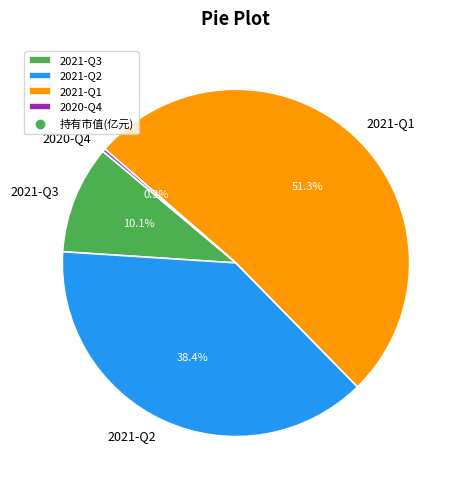

To the nearest percent, what is the difference between the largest and smallest slice percentages?

51%